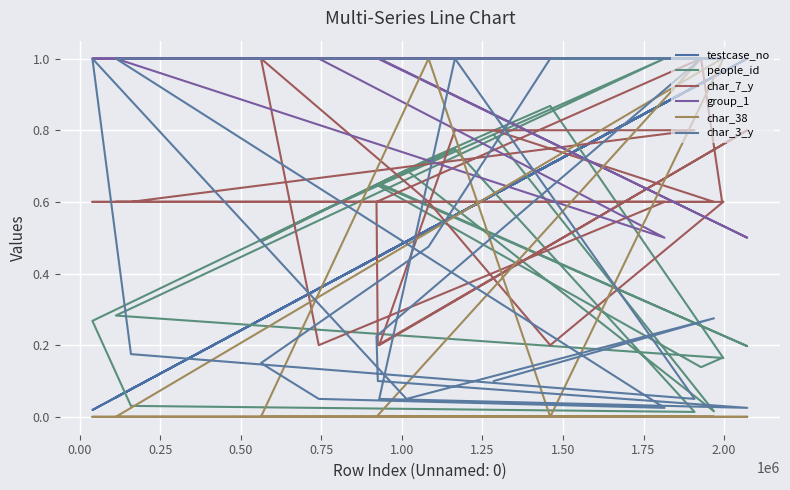

What is the value of the char_7_y point at the 10th from the left?

0.2